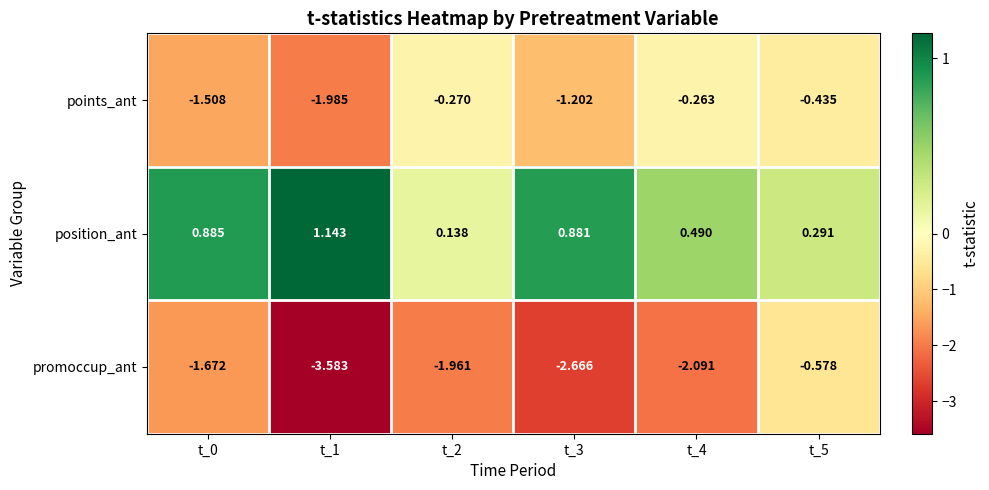

Between t_0 and t_1, which series saw the biggest shift?

promoccup_ant